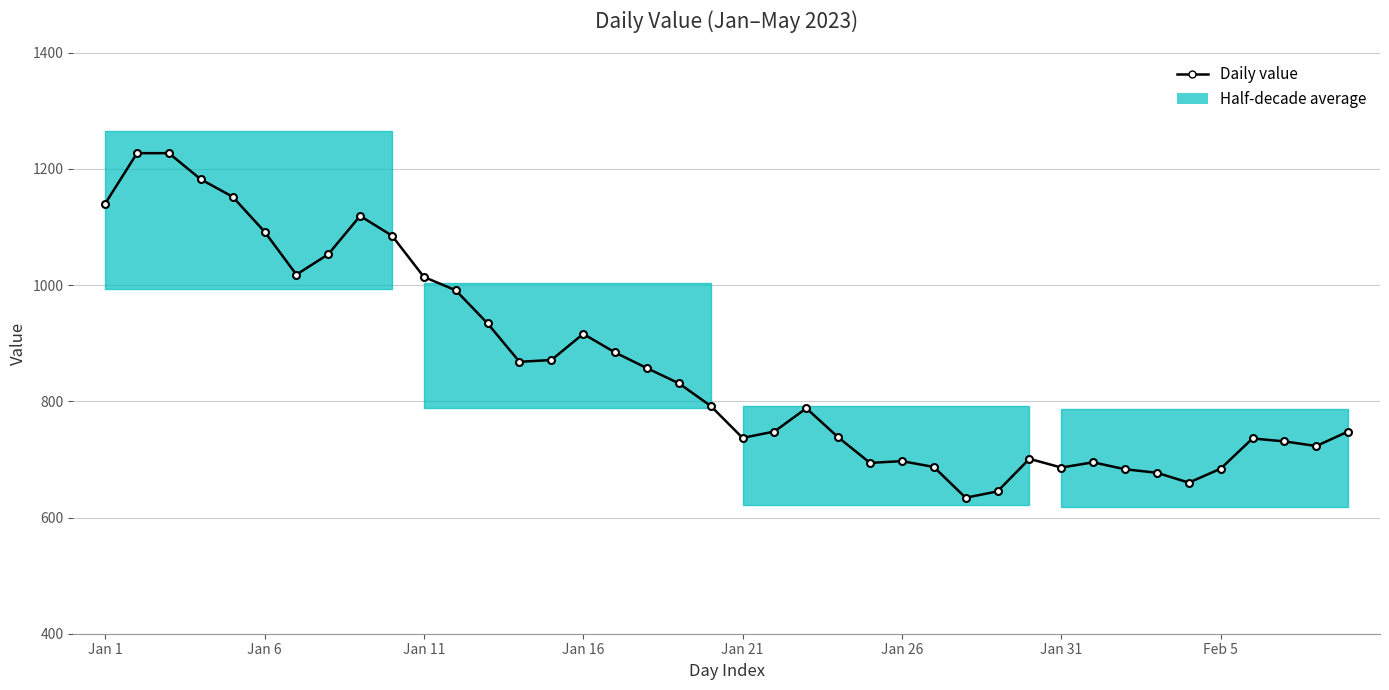

Which label corresponds to the largest value in the chart?

Jan 6